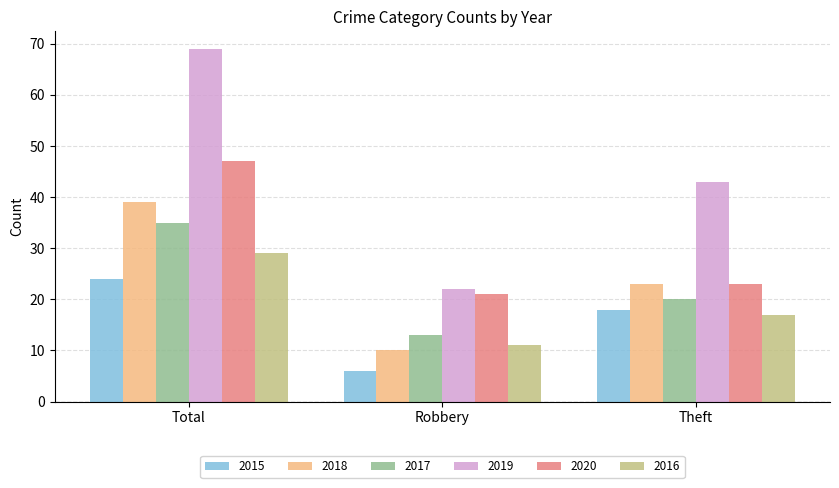

What is the difference between the highest and lowest values at Total?

45